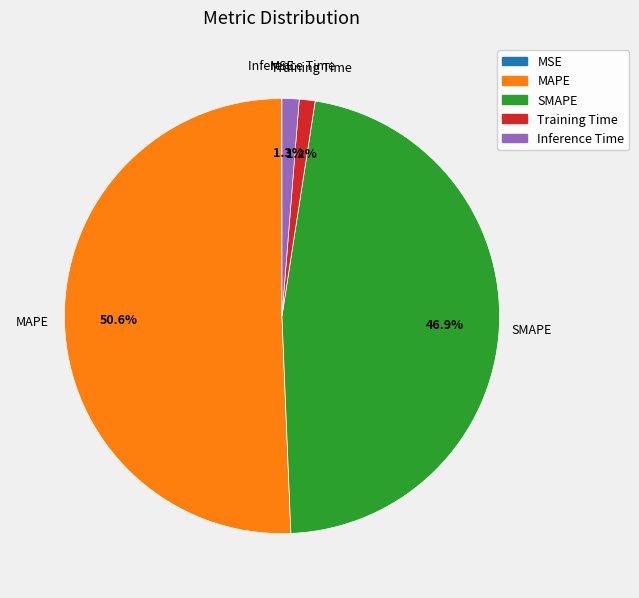

How much of the chart is everything except Inference Time?

98.7%